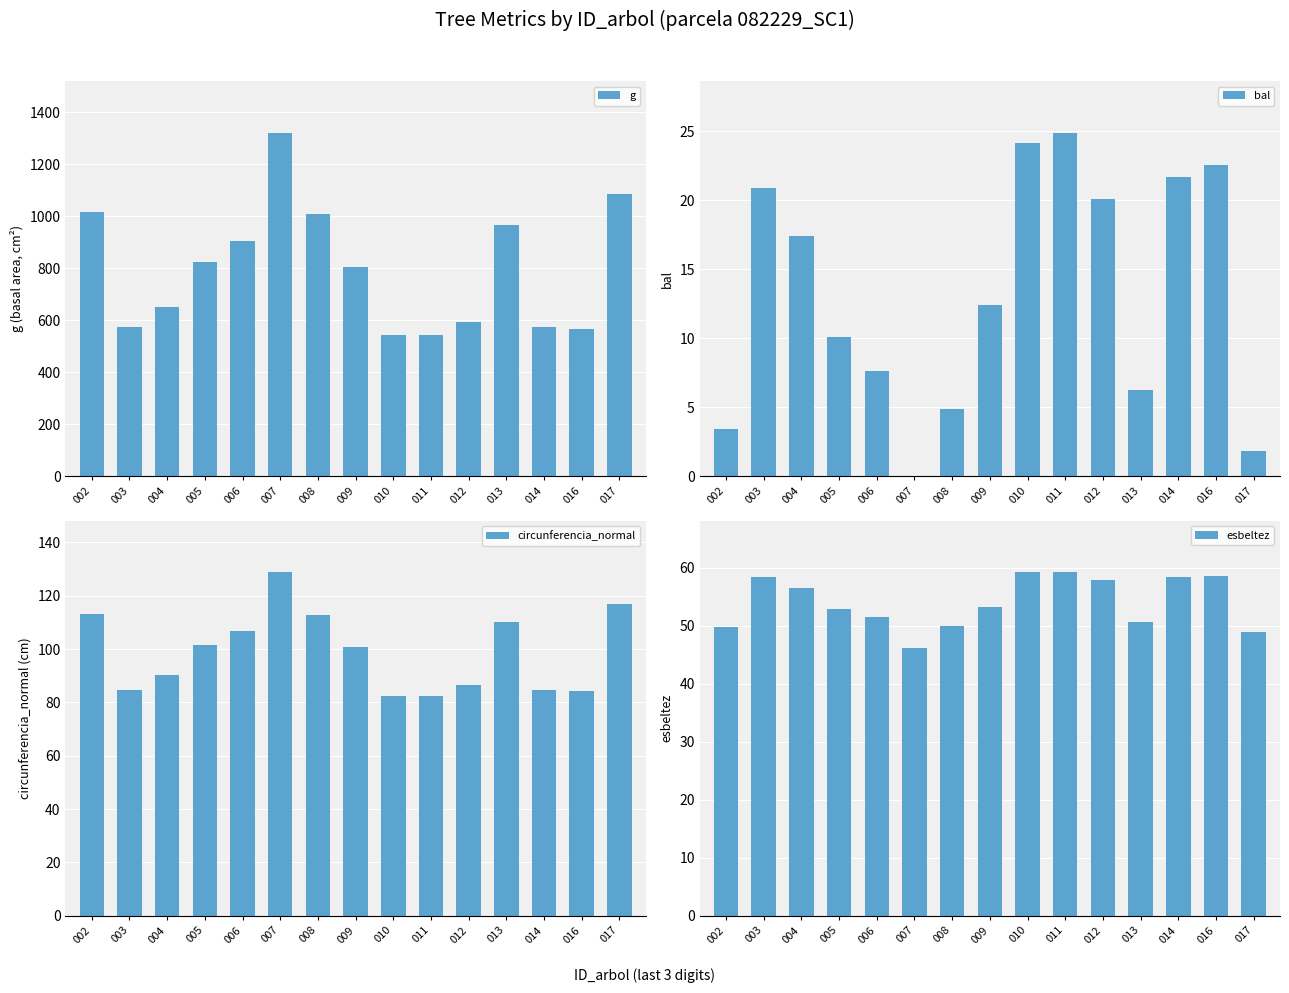

Reading right to left, list all the values displayed in this chart.

g: 017=1086.1	016=566.4	014=572.9	013=964.9	012=594.8	011=542.9	010=542.9	009=807.1	008=1009.2	007=1321.7	006=905.6	005=822.6	004=650.9	003=573.0	002=1017.8
bal: 017=1.9	016=22.5	014=21.7	013=6.3	012=20.1	011=24.9	010=24.1	009=12.4	008=4.8	007=0.0	006=7.6	005=10.1	004=17.4	003=20.9	002=3.4
circunferencia_normal: 017=116.8	016=84.4	014=84.8	013=110.1	012=86.5	011=82.6	010=82.6	009=100.7	008=112.6	007=128.9	006=106.7	005=101.7	004=90.4	003=84.9	002=113.1
esbeltez: 017=48.9	016=58.6	014=58.4	013=50.6	012=57.8	011=59.2	010=59.2	009=53.2	008=50.0	007=46.1	006=51.5	005=52.9	004=56.4	003=58.4	002=49.8